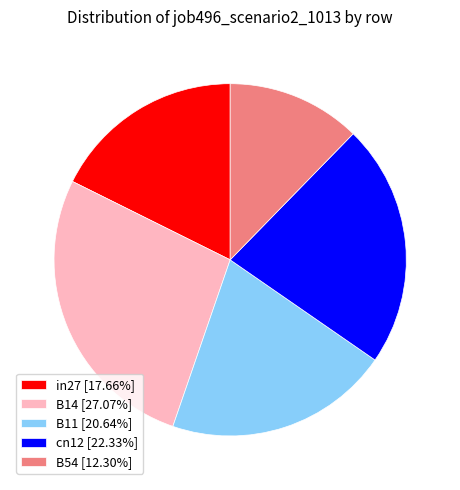

True or false: B11 accounts for 21% of the total.

True